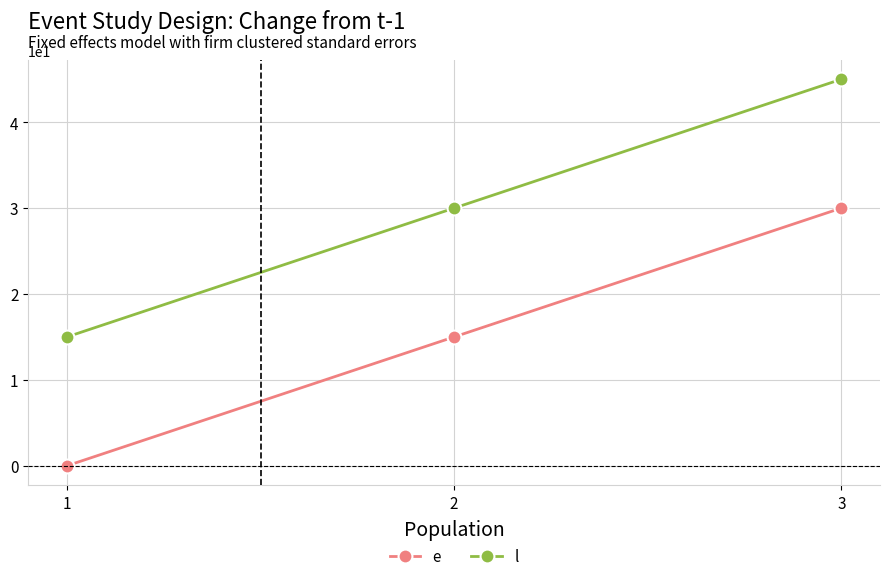

Reading left to right, transcribe all the data shown in this chart.

e: 1=0	2=15	3=30
l: 1=15	2=30	3=45